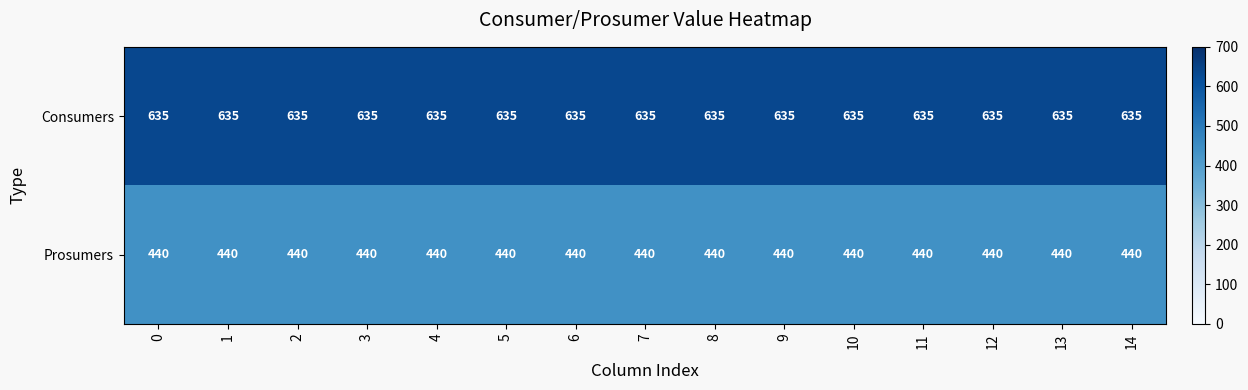

What is the total value across all series at 7?

1075